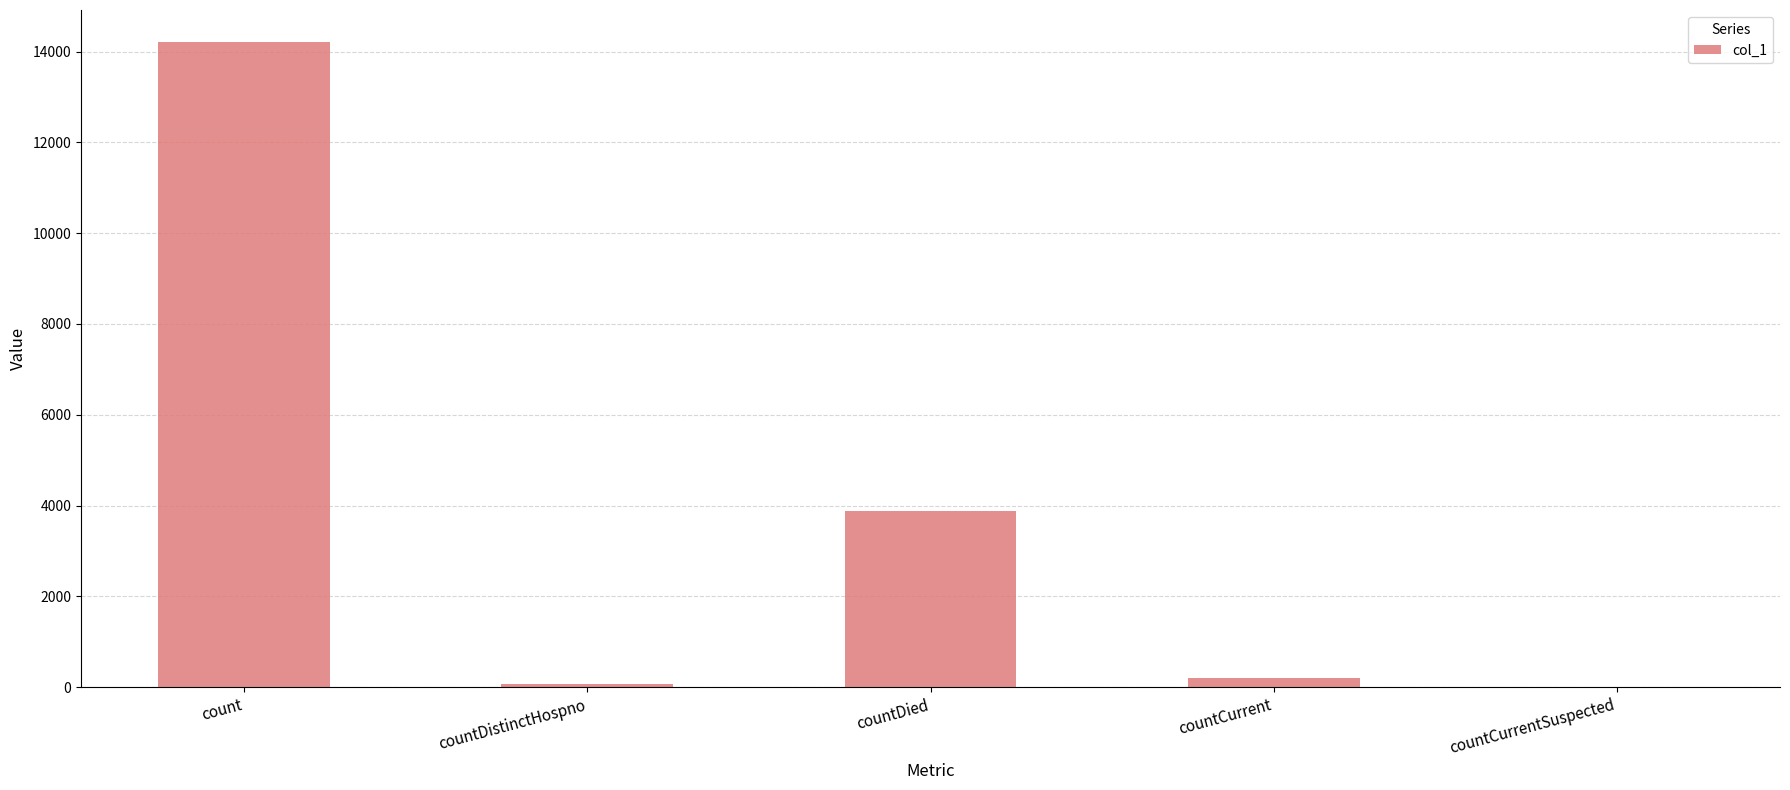

True or false: the data shows 3875 at countDied.

True